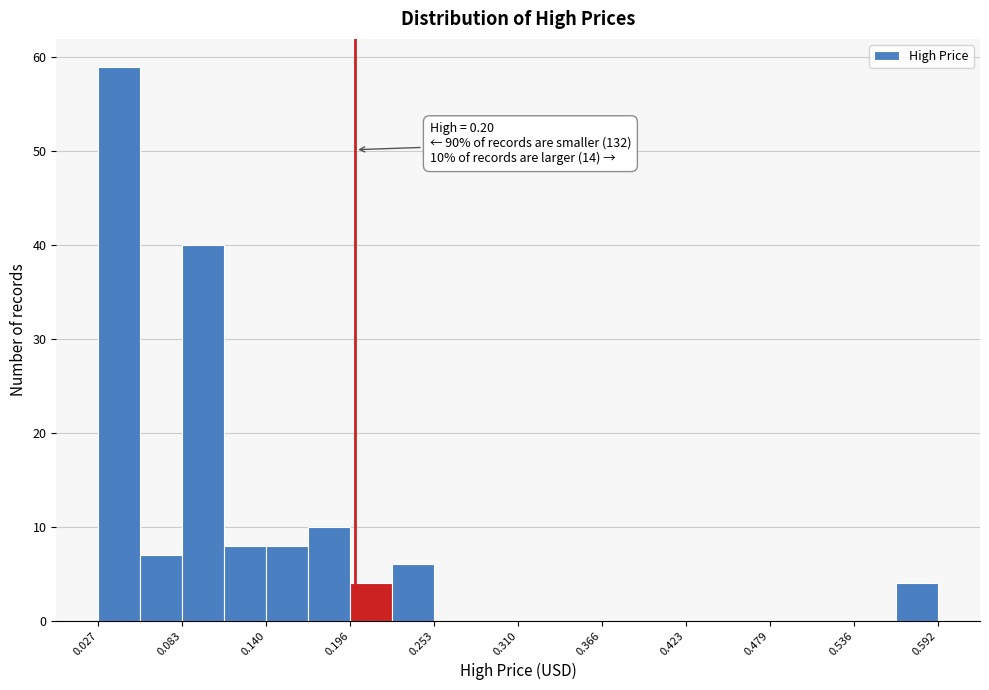

Around what value on the x-axis is the tallest bar? Give the approximate position of its centre, as read against the axis.

0.04